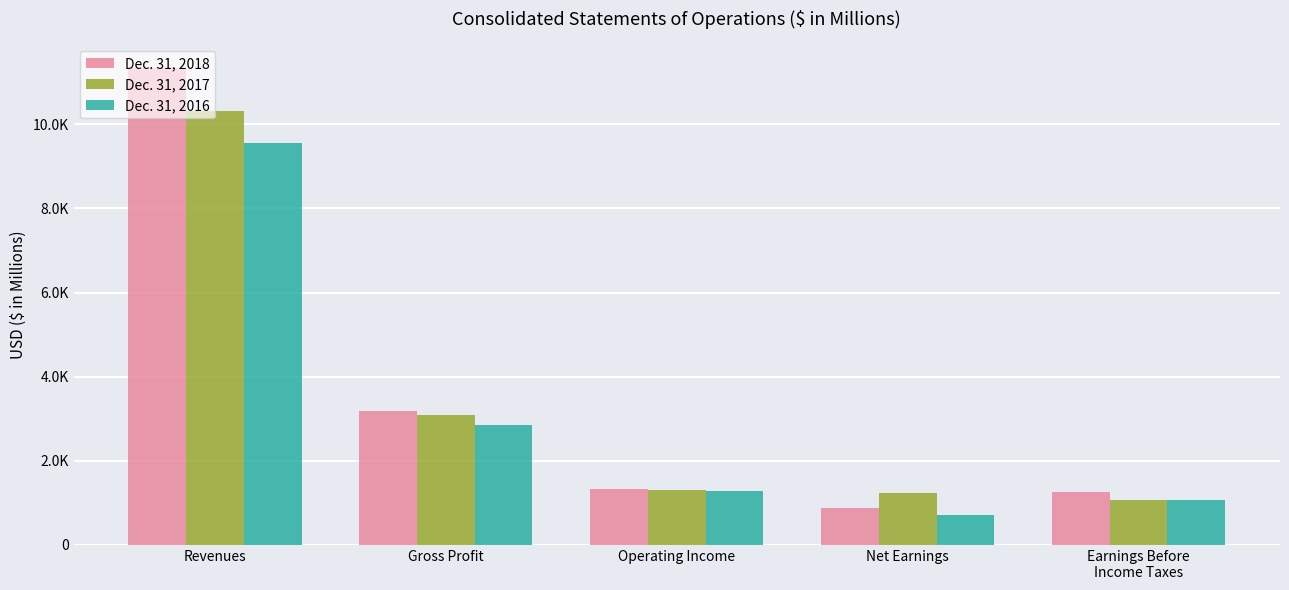

What is the total value across all series at Revenues?

31194.3